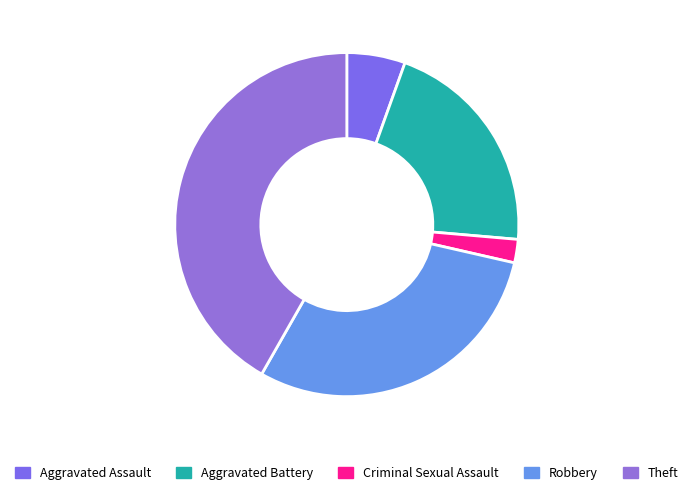

Is there any slice that represents more than half of the pie?

No